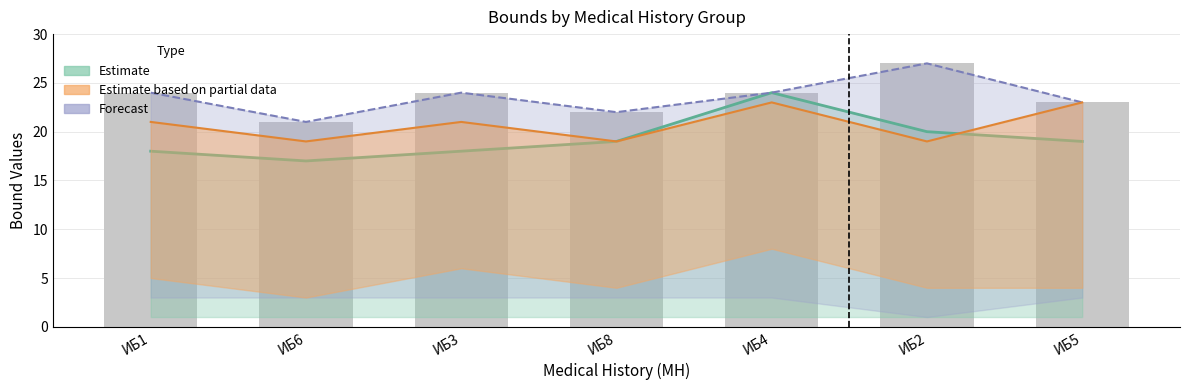

At which label is the value closest to 24?

ИБ1